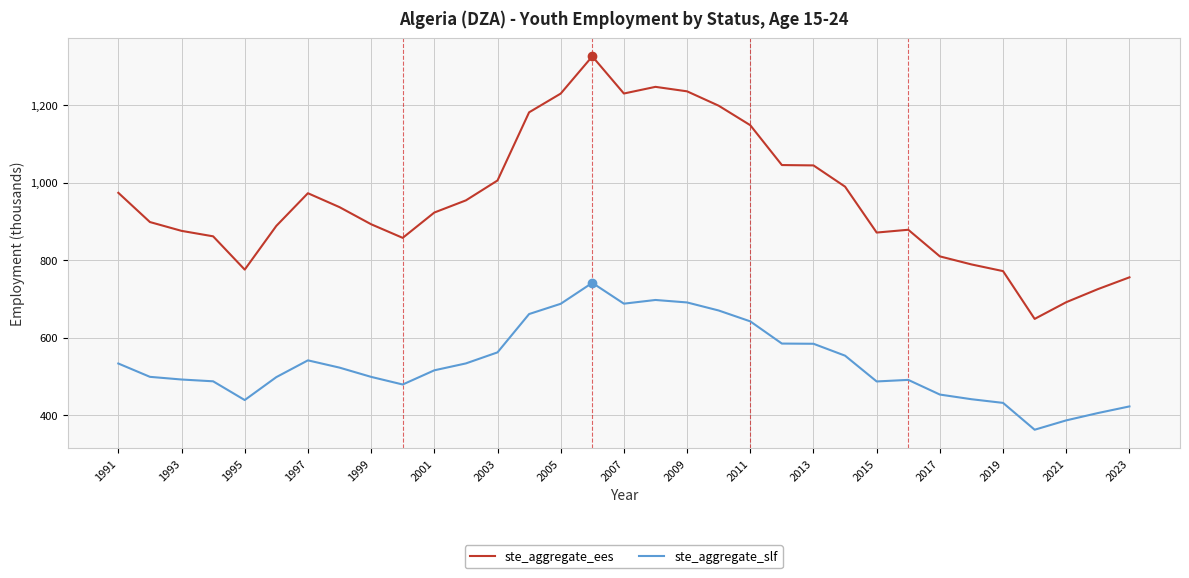

True or false: ste_aggregate_ees and ste_aggregate_slf cross at least once.

False